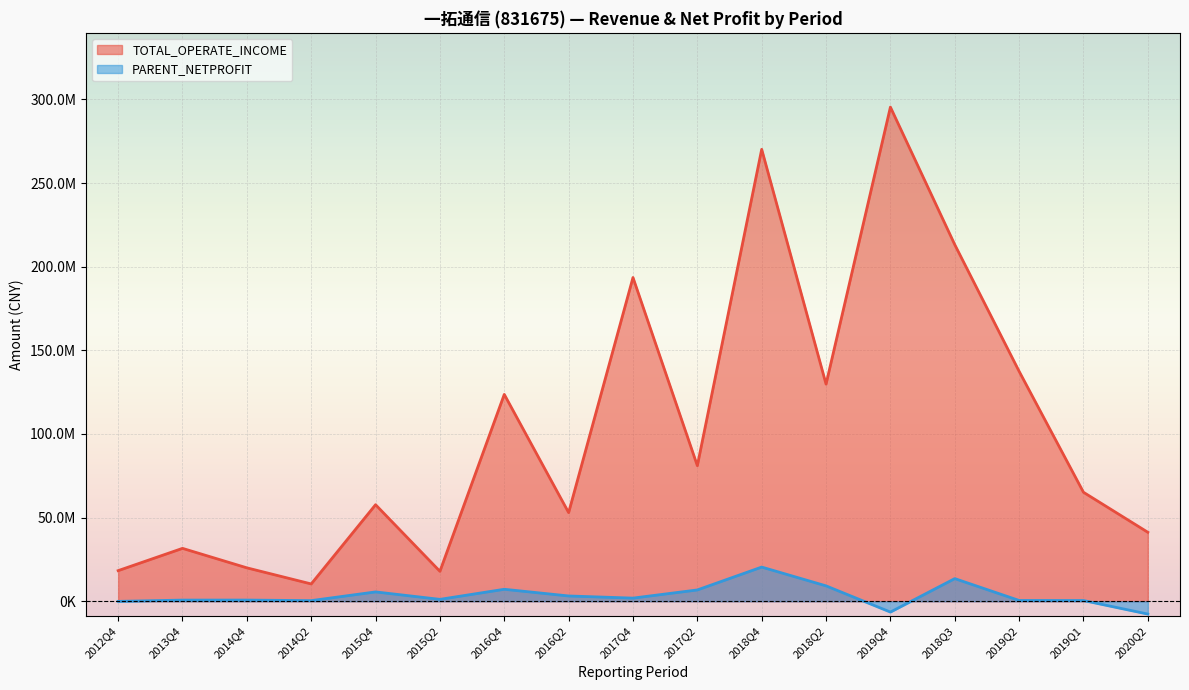

Which series changed the most between 2017Q2 and 2018Q2?

TOTAL_OPERATE_INCOME